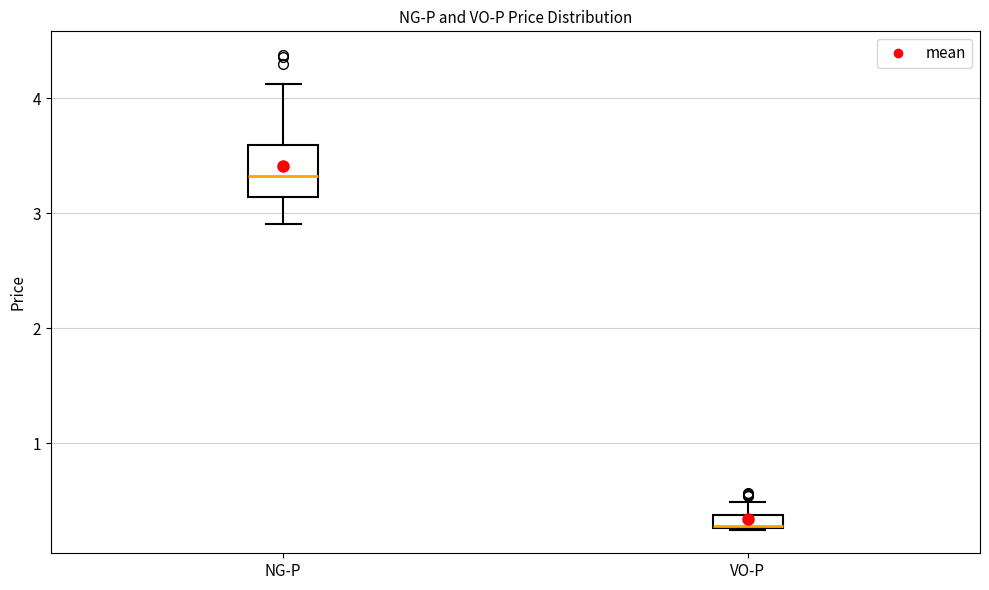

Which box is the tallest, from its lower edge to its upper edge?

NG-P